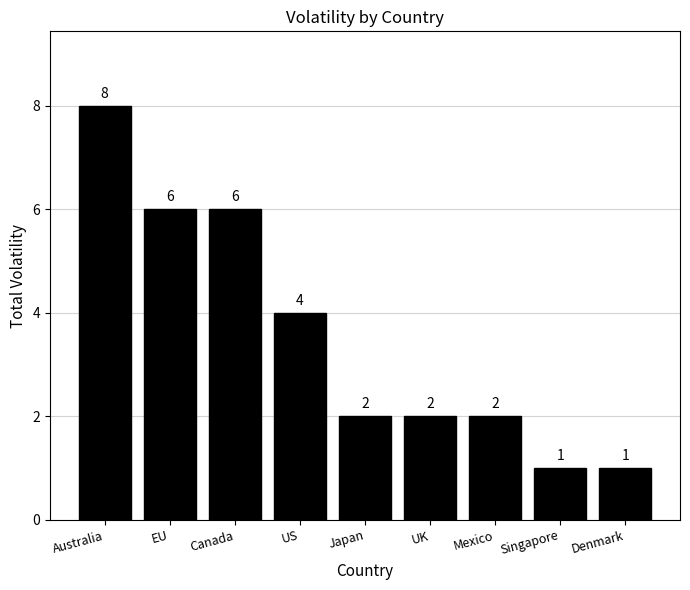

What is the maximum value shown in the chart?

8